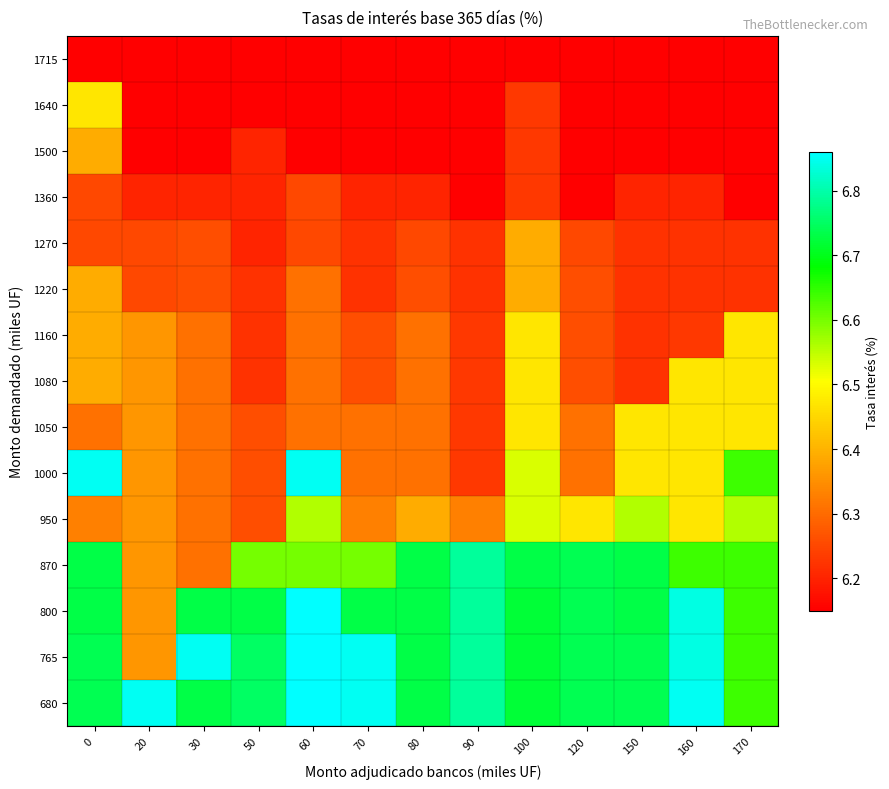

Which label corresponds to the smallest value in the chart?

90